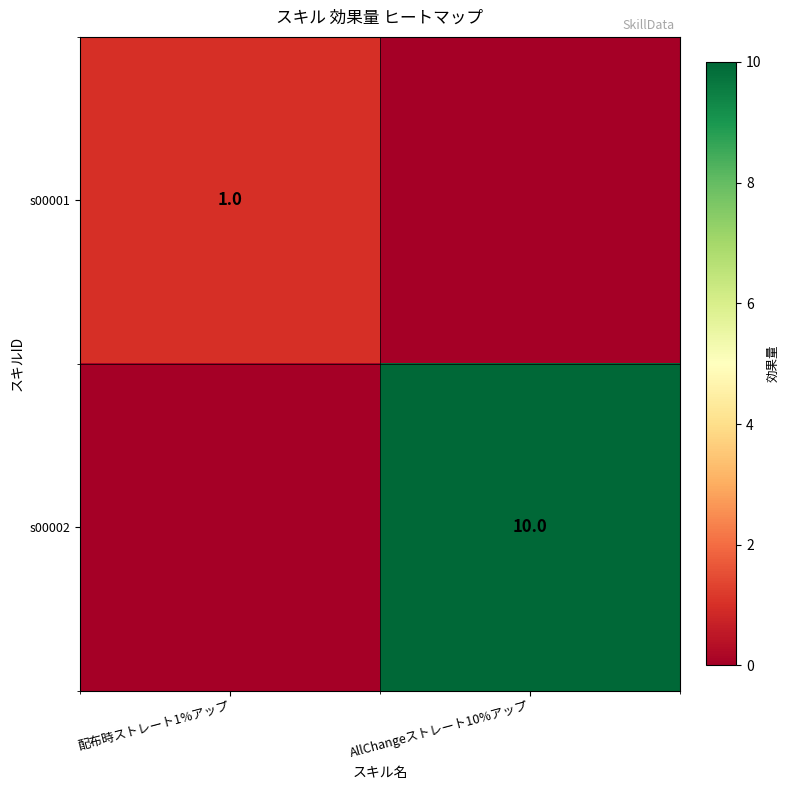

The s00001 series shows 1 at 配布時ストレート1%アップ. True or false?

True